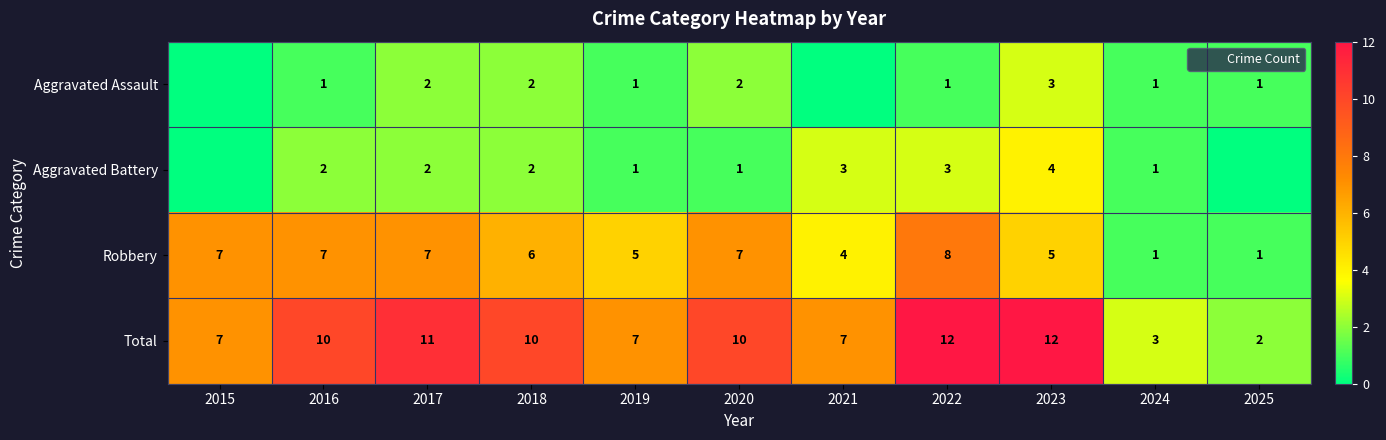

Which category has the highest value in the Aggravated Assault series?

2023